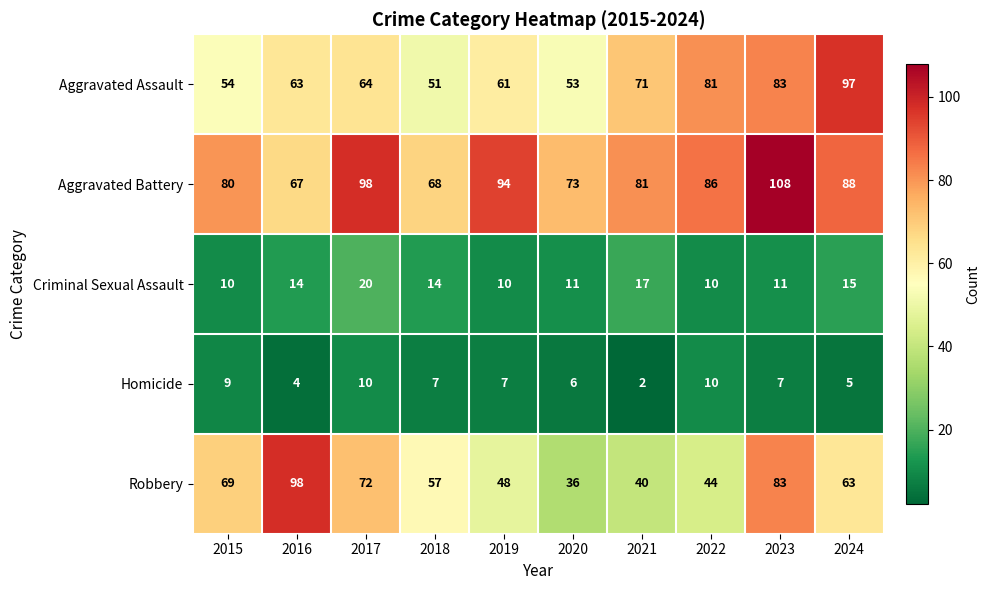

True or false: Aggravated Battery has a value of 73 at 2020.

True